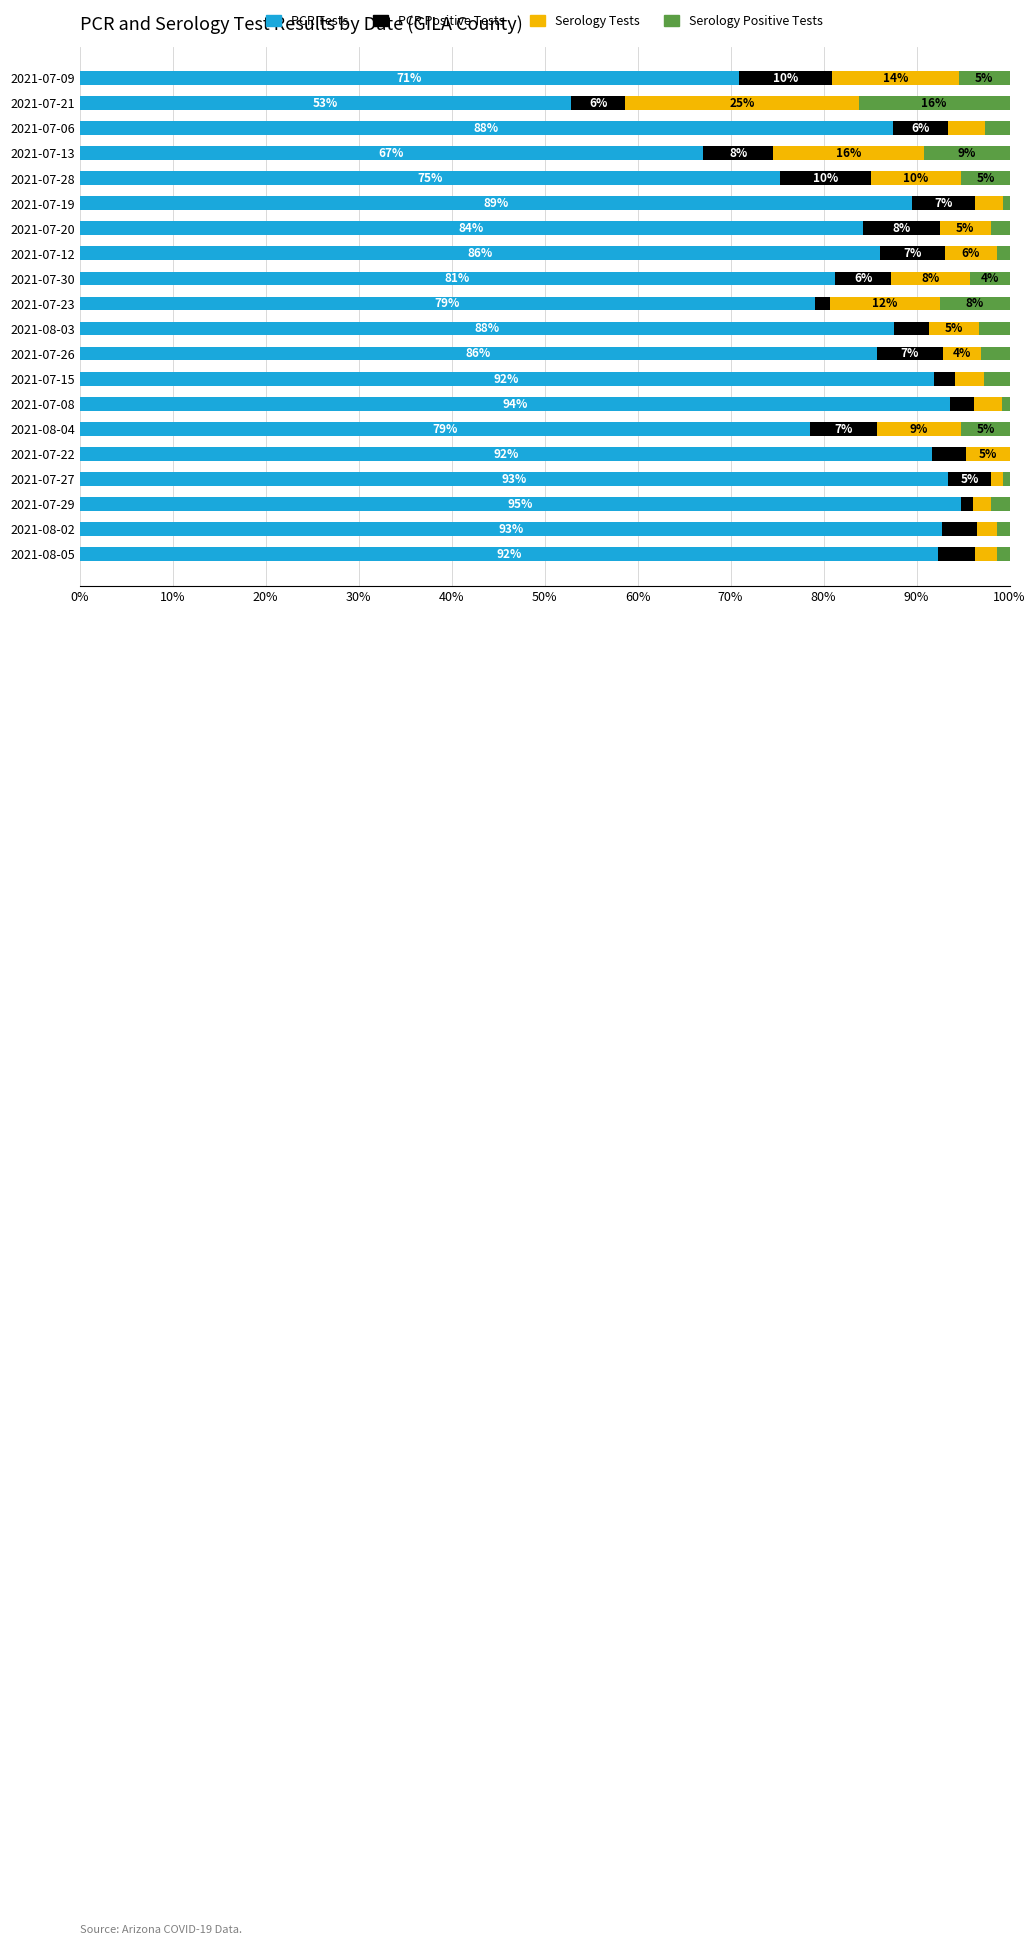

Which series has the widest spread of values?

PCR Tests